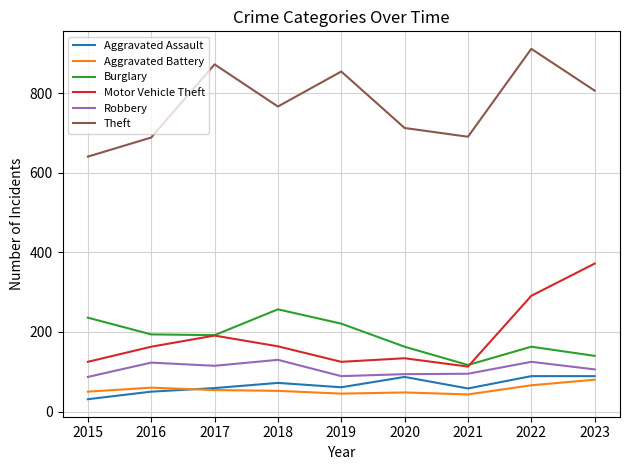

True or false: Burglary and Robbery cross at least once.

False